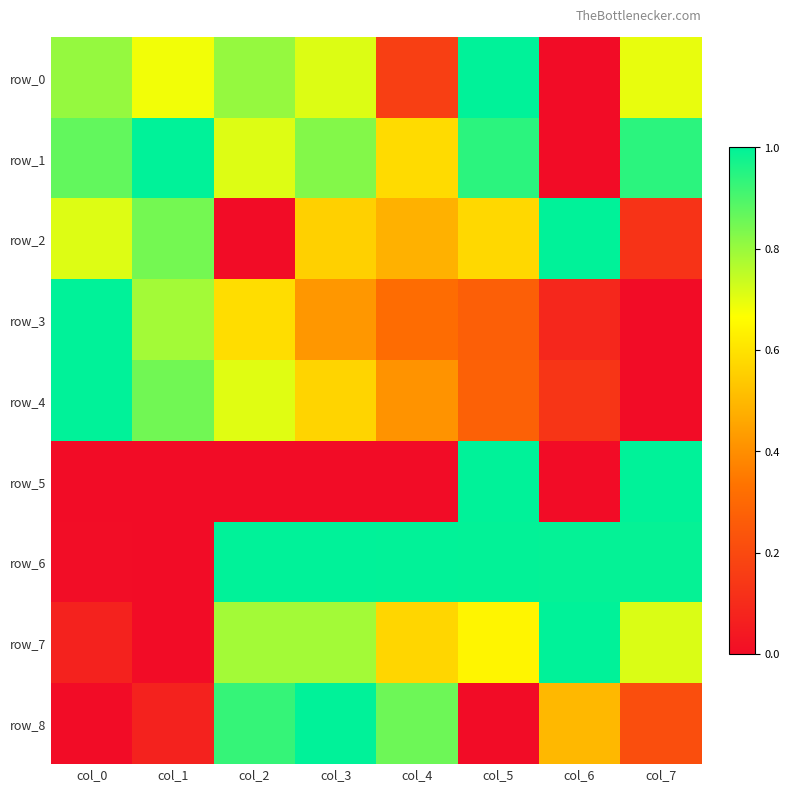

How many values in row_0 are above zero?

7